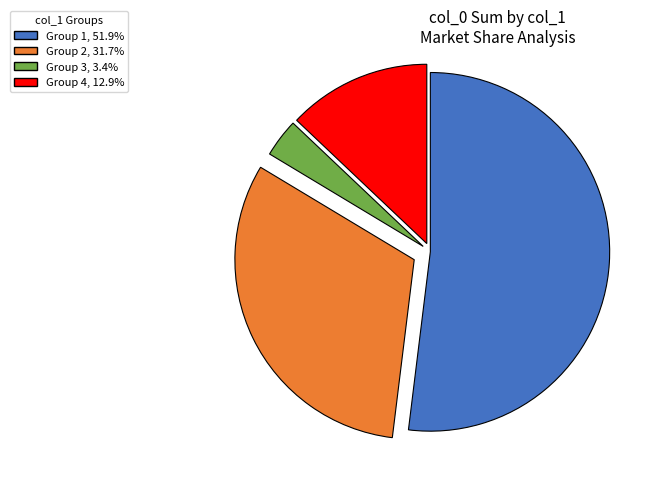

Is there any slice that represents more than half of the pie?

Yes